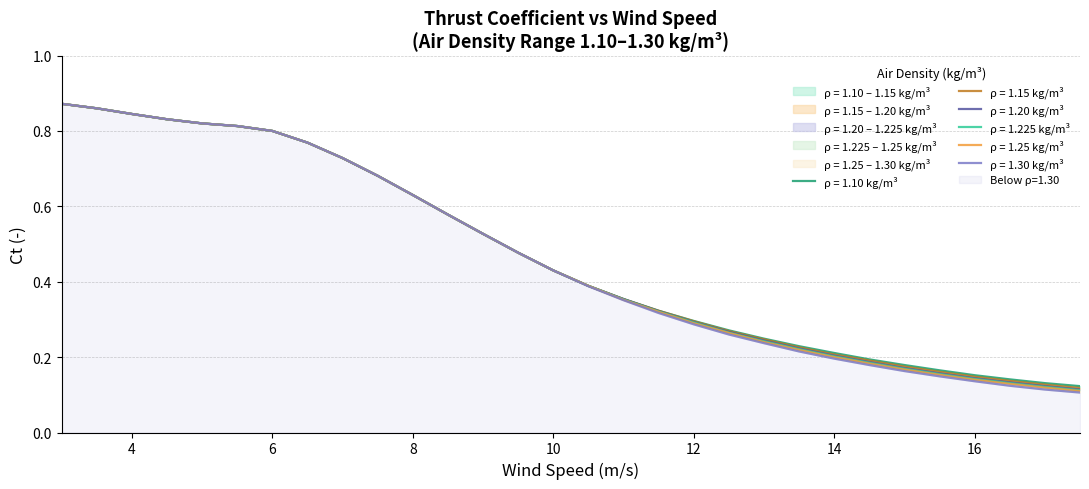

Is it true that 1.225 equals 0.3 at 12.0?

True